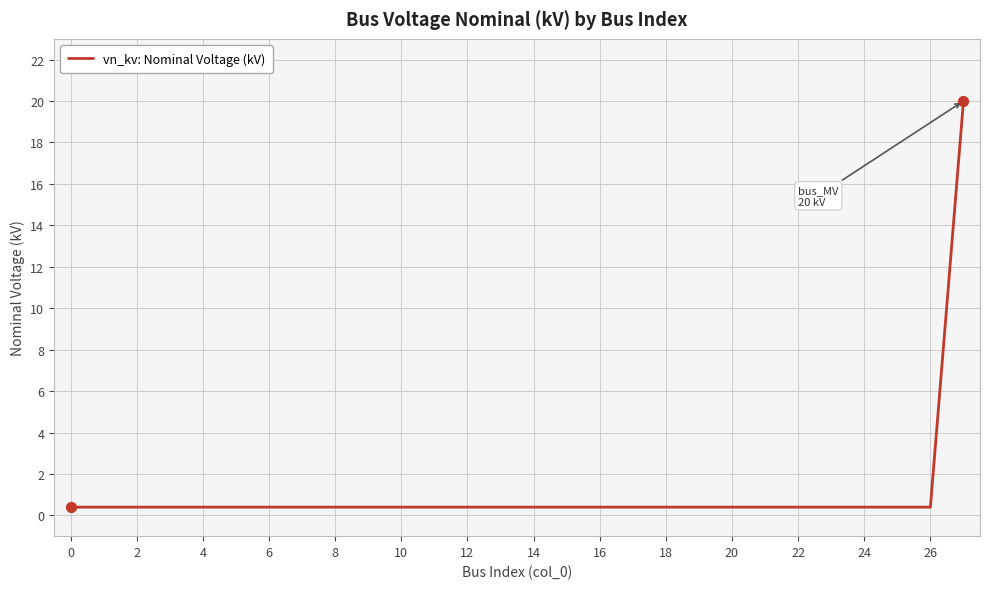

What is the difference between the maximum and minimum values?

19.6